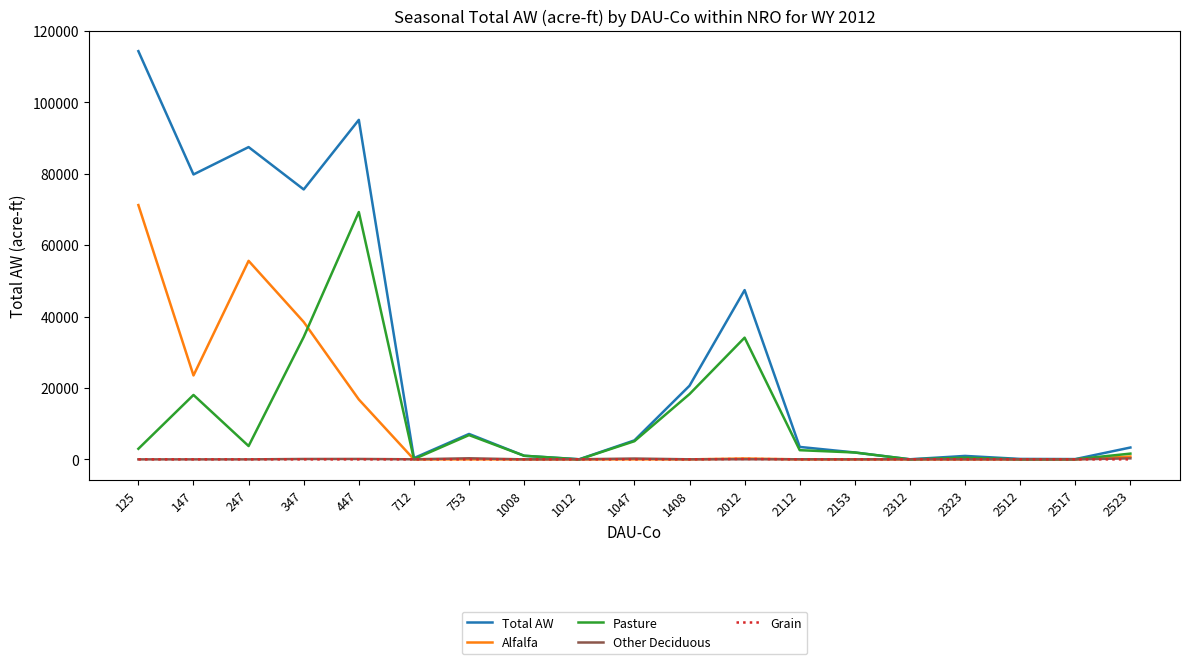

What is the difference between the maximum and second lowest values in the Pasture series?

69271.9